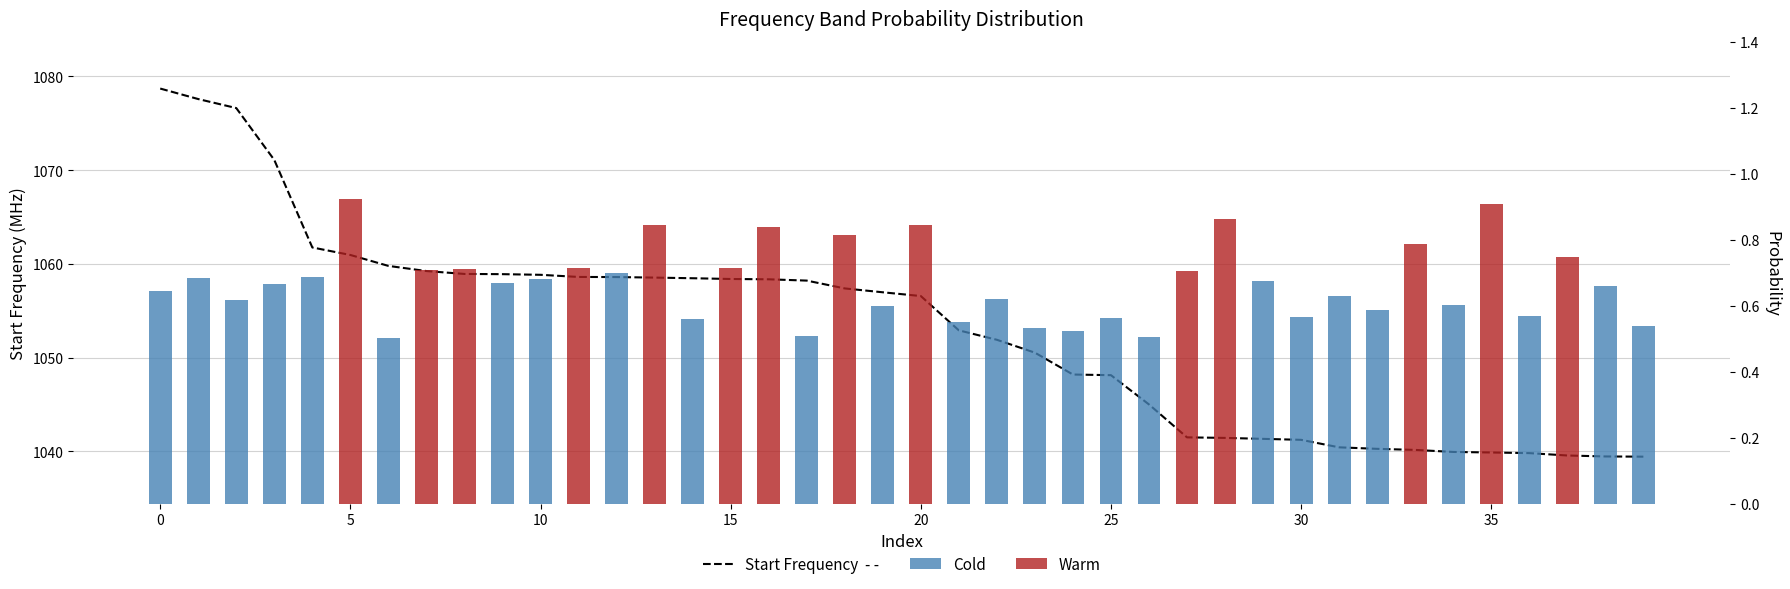

Between 25 and 29, which series saw the biggest shift?

Start Frequency